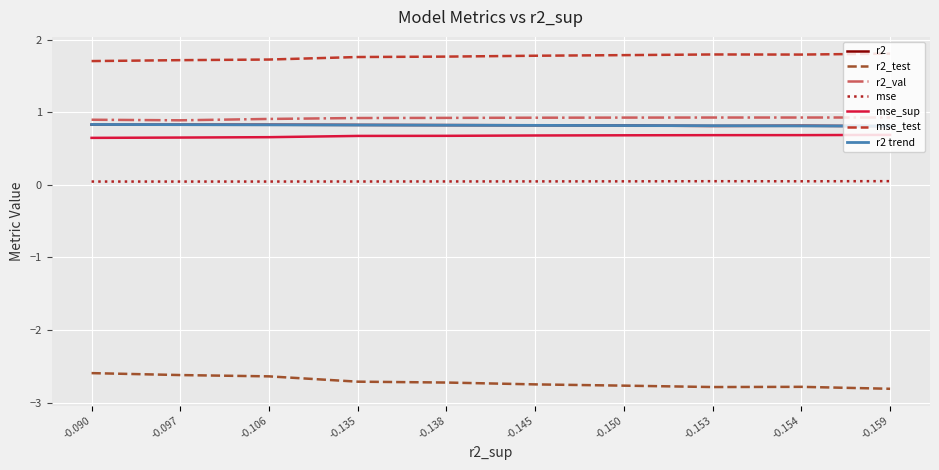

Is the value of mse_test at -0.154 greater than the value of mse_sup at -0.106?

Yes